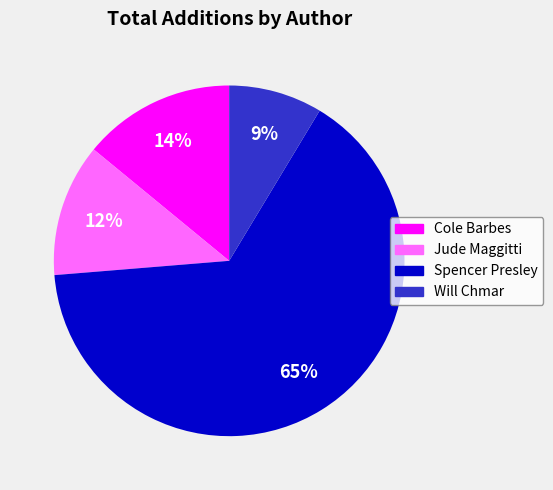

Rank the categories by value from lowest to highest.

Will Chmar, Jude Maggitti, Cole Barbes, Spencer Presley